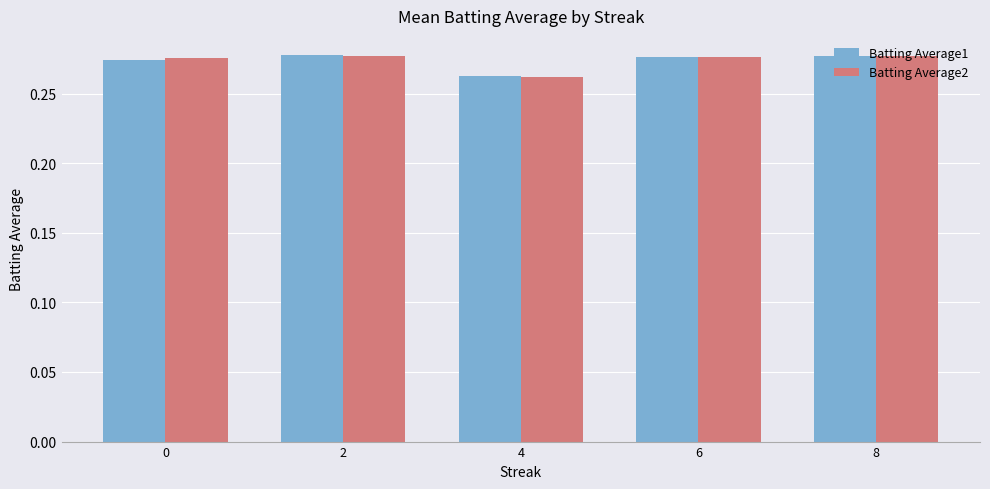

Which label corresponds to the smallest value in the chart?

4